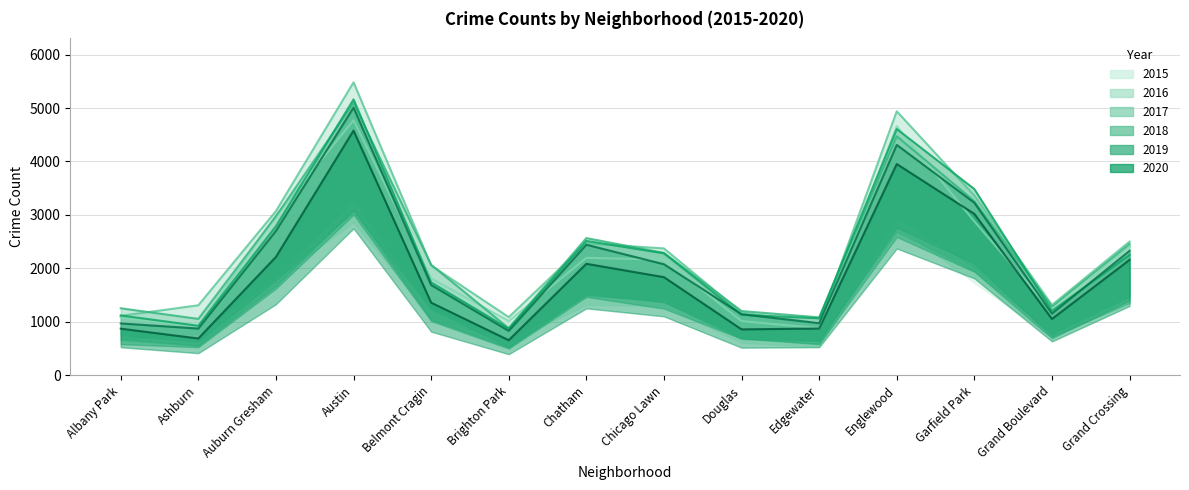

True or false: 2016 and 2019 intersect in this chart.

True